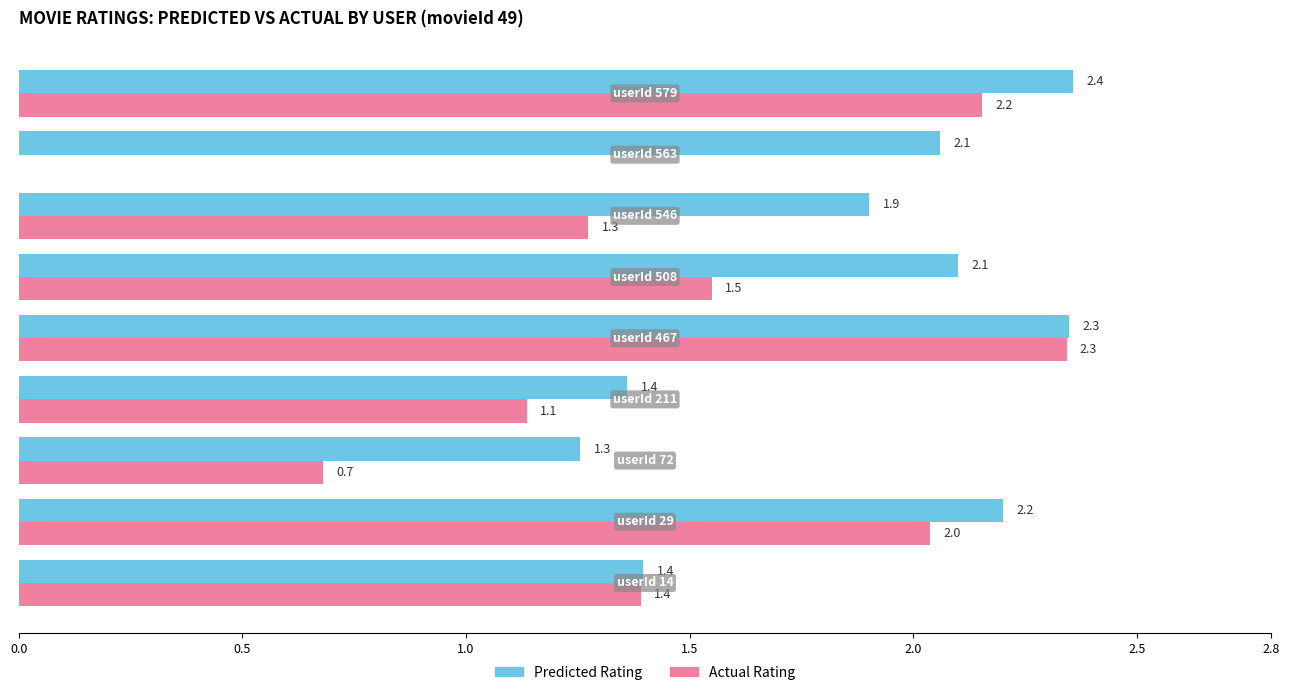

What is the greatest value displayed?

2.4